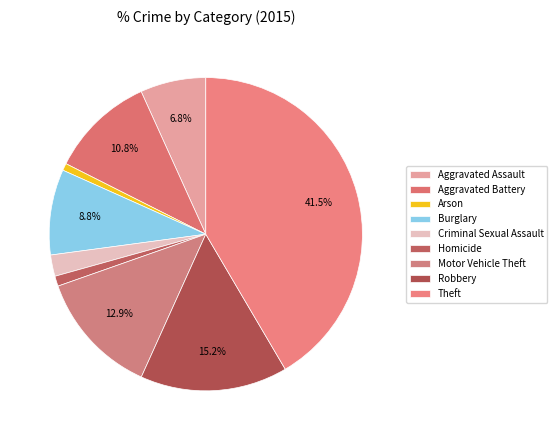

To the nearest percent, what is the combined percentage of Criminal Sexual Assault and Burglary?

11%